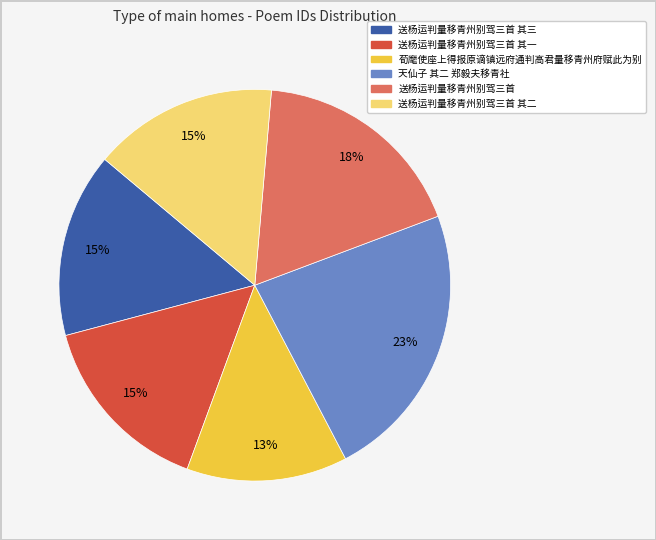

How many slices are in this pie chart?

6